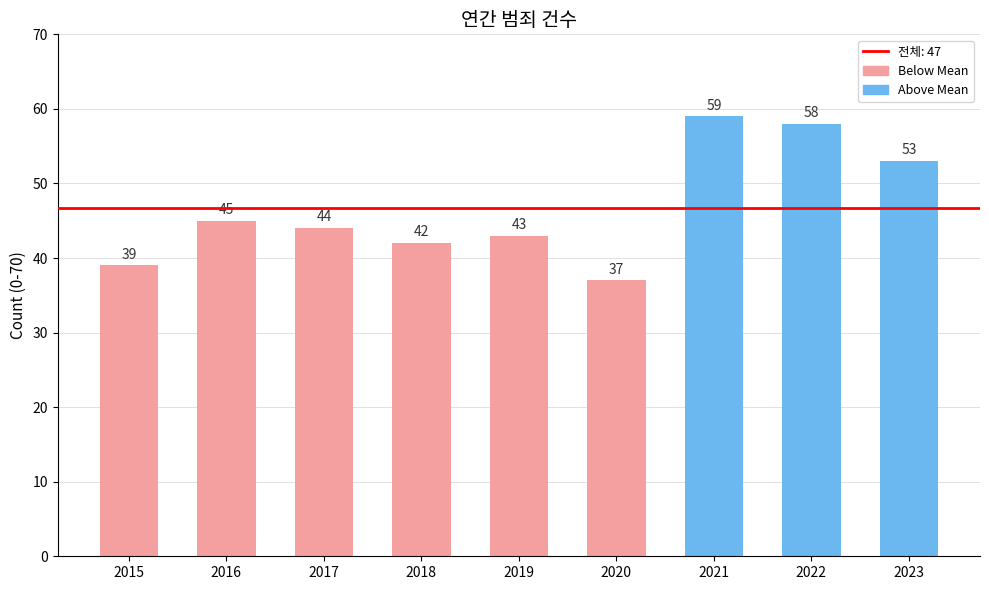

What is the difference between the maximum and minimum values?

22